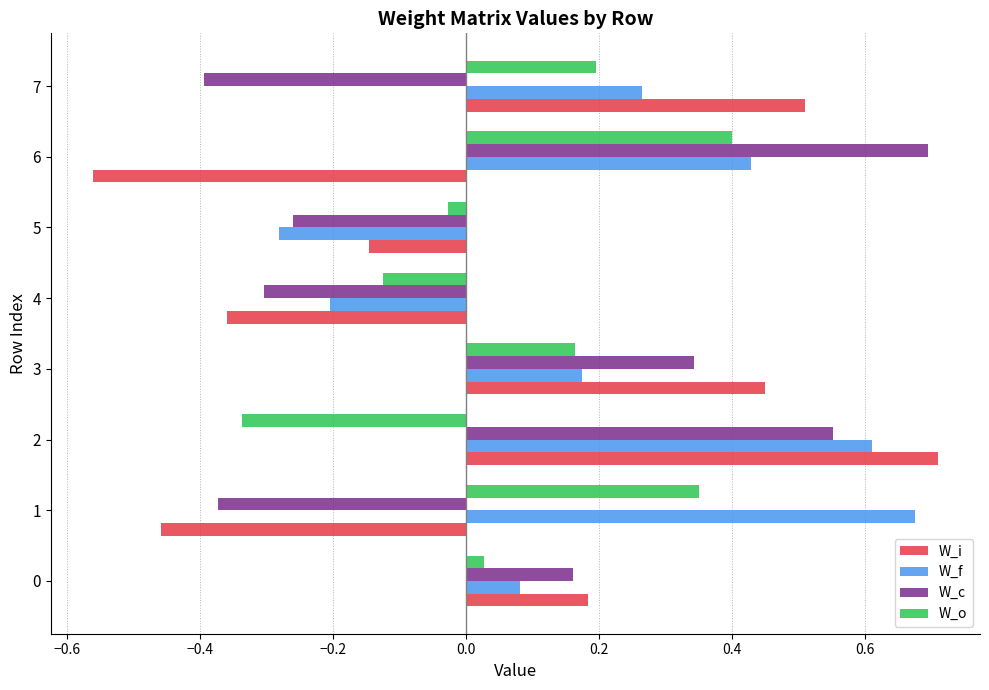

Between 5 and 6, which series saw the biggest shift?

W_c